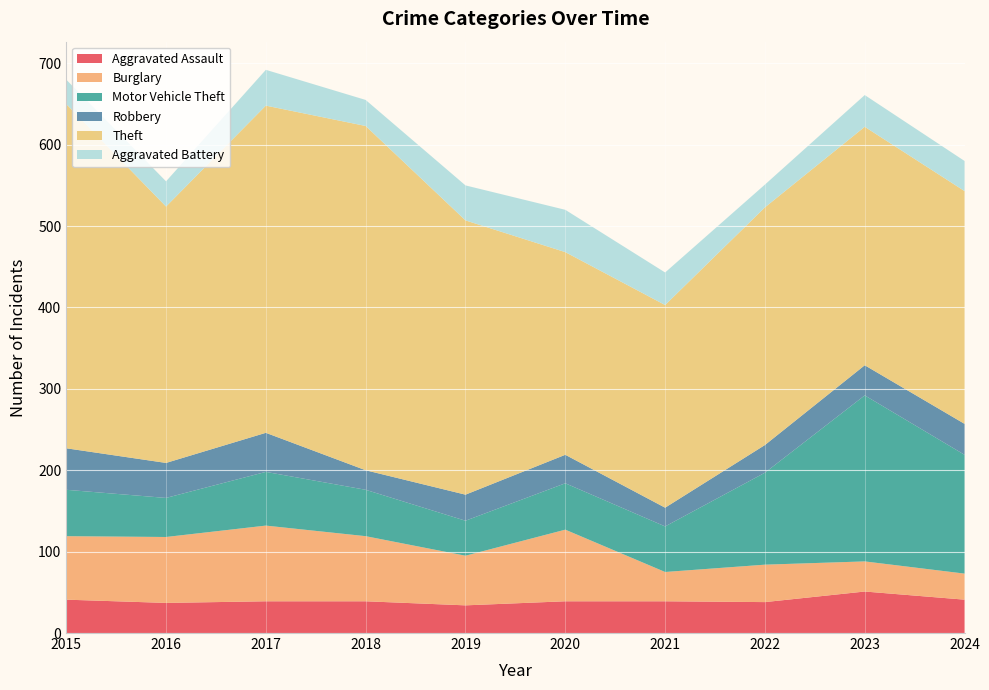

Rank the categories by Aggravated Assault value from lowest to highest.

2019, 2016, 2022, 2017, 2018, 2020, 2021, 2015, 2024, 2023